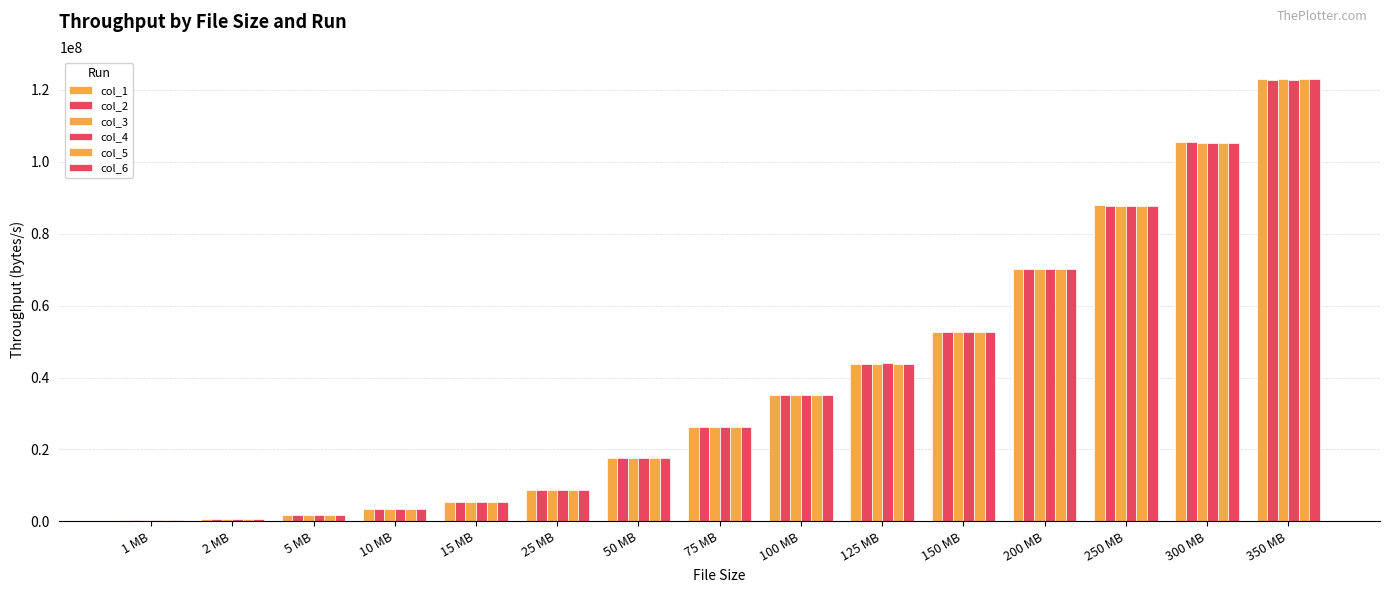

Between 1 MB and 200 MB, which series saw the biggest shift?

col_2